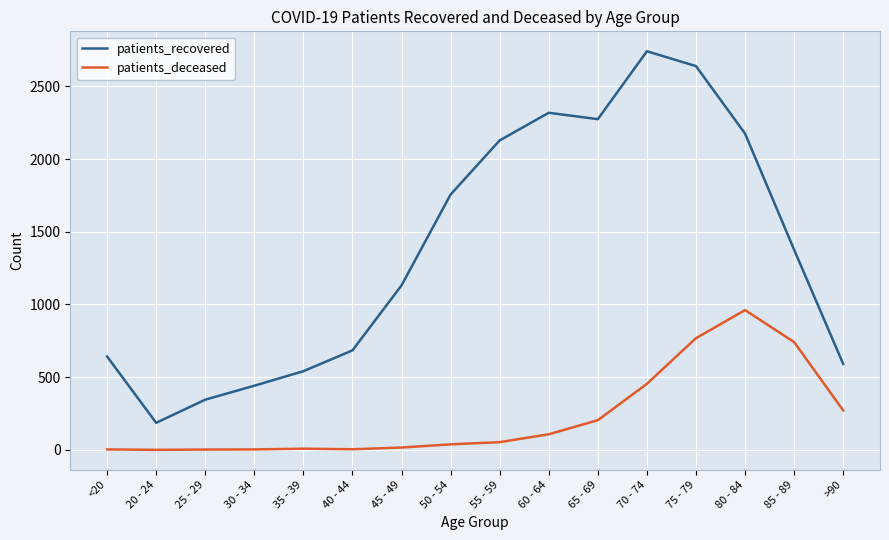

Does the chart display data point markers on the line(s)?

No